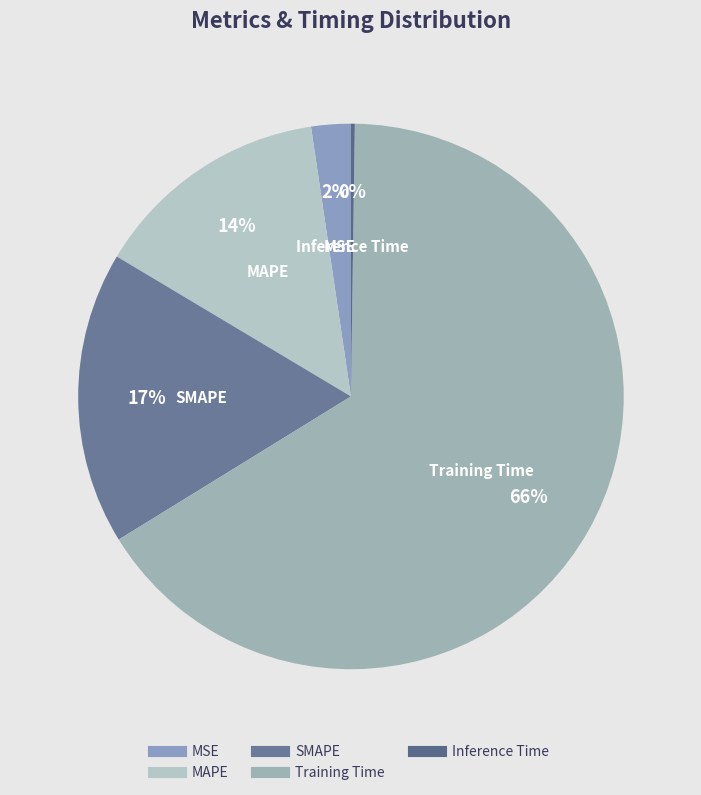

Does any single category account for the majority?

Yes